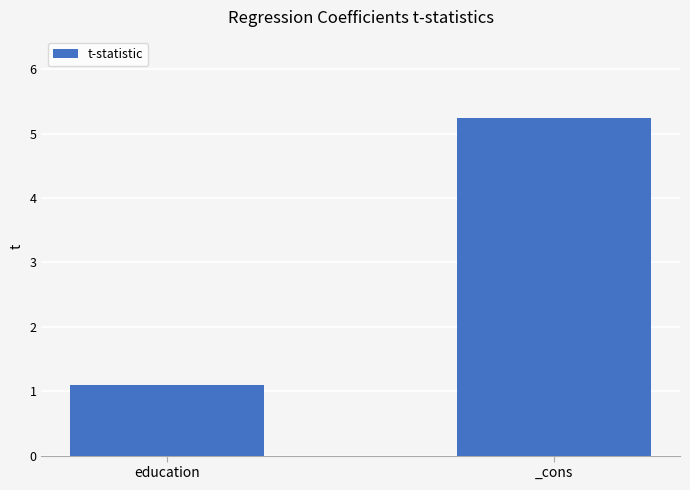

What is the minimum value shown in the chart?

1.1